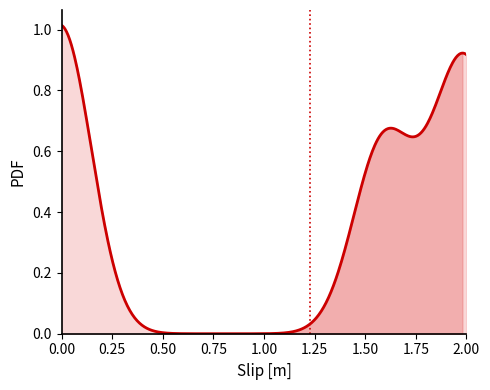

How many lines are shown in the chart?

1